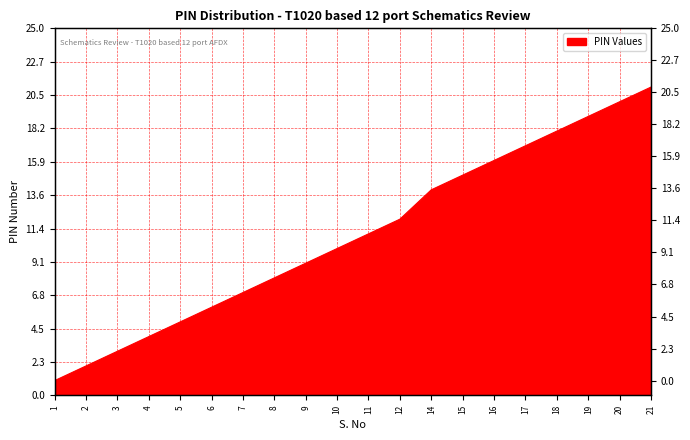

What is the difference between the second highest and minimum values?

19